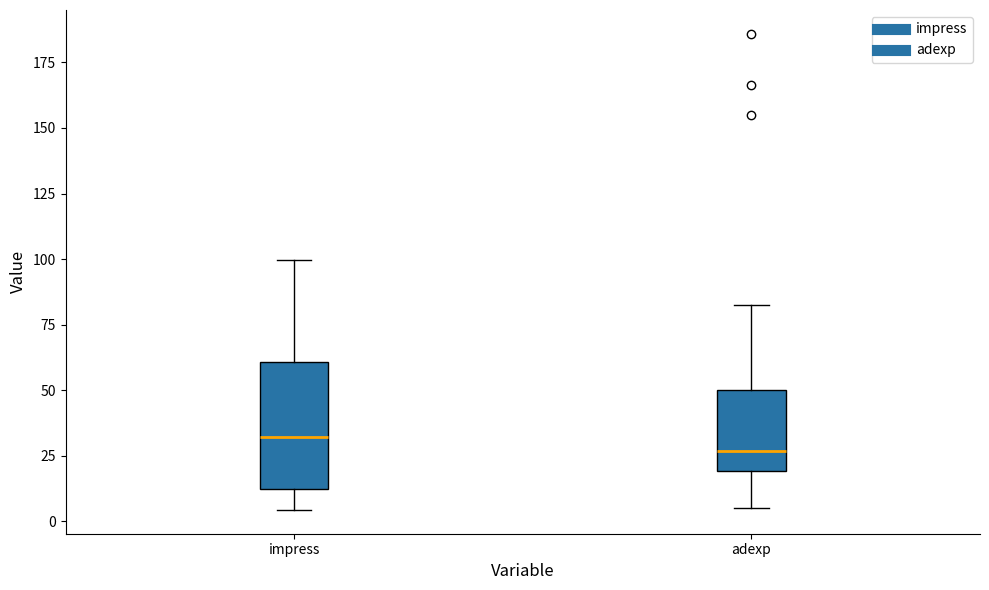

Reading left to right, read every box against the y-axis: the position of its median line, the range the box covers, and the ends of its whiskers. The values are not printed on the chart, so give them approximately, as read against the axis.

impress: median 30, box 10 to 60, whiskers 5 to 100
adexp: median 25, box 20 to 50, whiskers 5 to 80